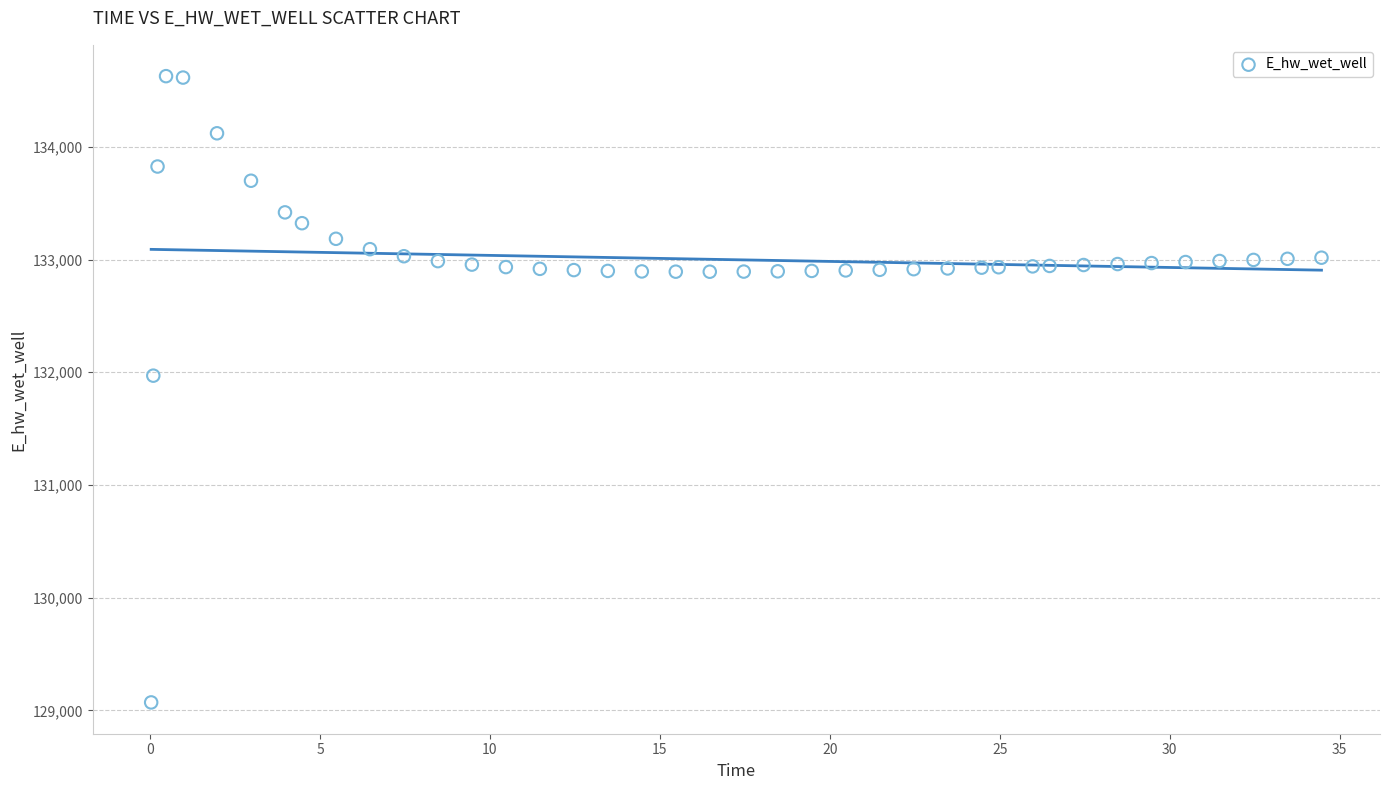

What Y value in the scatter plot is closest to 131849?

131970.0